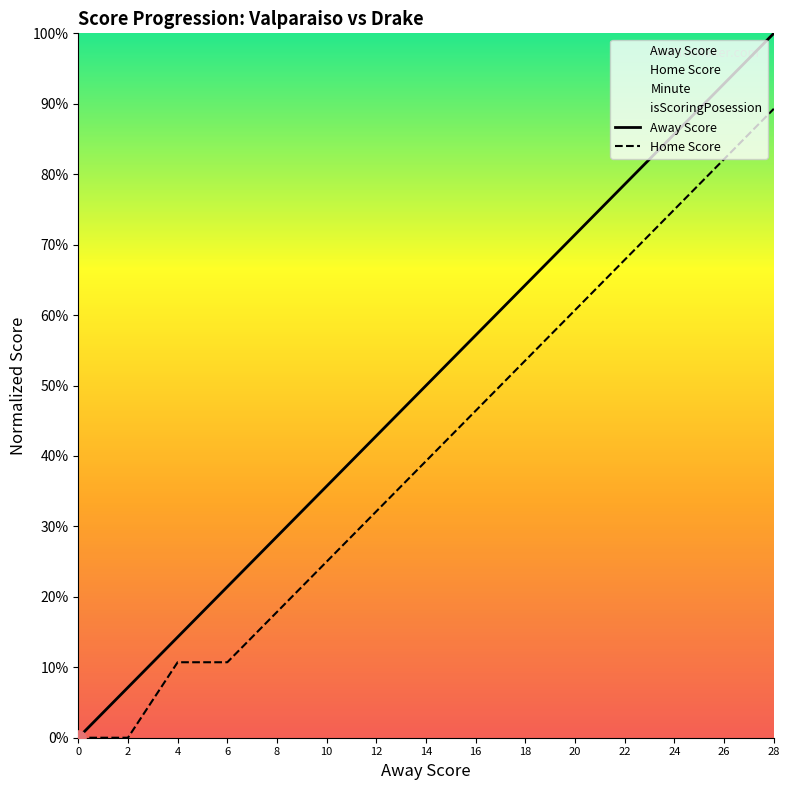

Which series has the widest spread of Y values?

Away Score